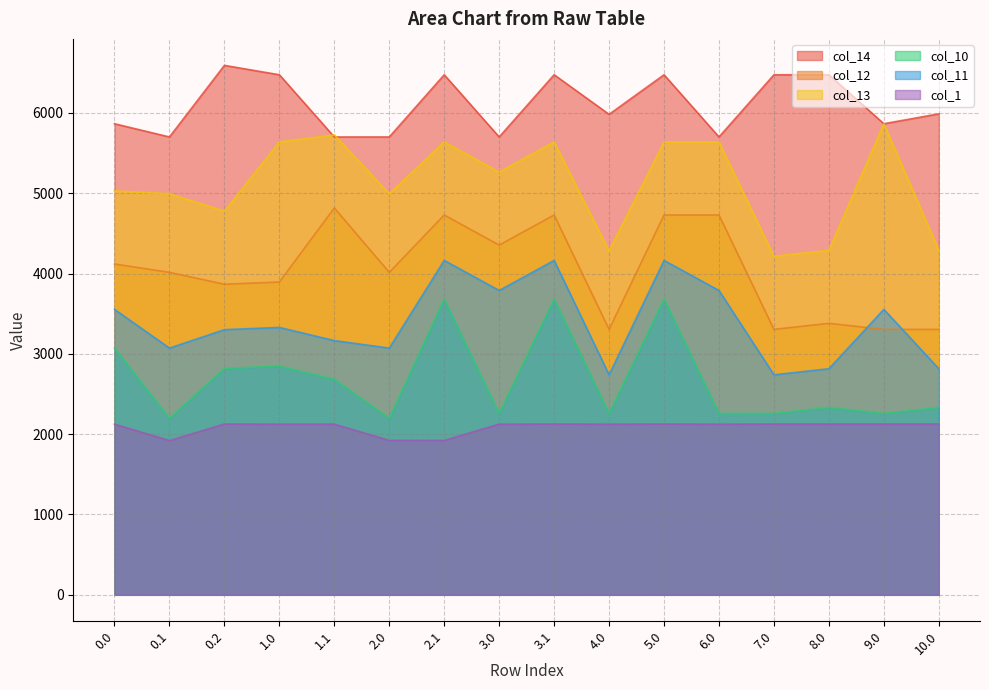

Reading left to right, what are all the values shown in this chart?

col_14: 5864.6	5699.9	6591.2	6474.3	5699.9	5699.9	6474.3	5699.9	6474.3	5981.5	6474.3	5699.9	6474.3	6474.3	5864.6	5987.7
col_12: 4118.6	4014.1	3866.4	3894.0	4815.9	4014.1	4728.3	4353.9	4728.3	3304.2	4728.3	4728.3	3304.2	3379.8	3304.2	3304.2
col_13: 5028.7	4993.3	4776.6	5638.4	5726.1	4993.3	5638.4	5264.1	5638.4	4283.7	5638.4	5638.4	4214.4	4290.0	5864.6	4290.0
col_10: 3071.4	2197.3	2819.2	2846.8	2683.0	2197.3	3681.1	2257.0	3681.1	2257.0	3681.1	2257.0	2257.0	2332.6	2257.0	2332.6
col_11: 3553.5	3071.6	3301.4	3329.0	3165.2	3071.6	4163.2	3788.9	4163.2	2739.2	4163.2	3788.9	2739.2	2814.8	3553.5	2814.8
col_1: 2124.7	1920.8	2126.1	2124.7	2124.7	1922.4	1922.4	2124.7	2126.1	2124.7	2126.1	2124.7	2126.1	2126.1	2126.1	2126.1